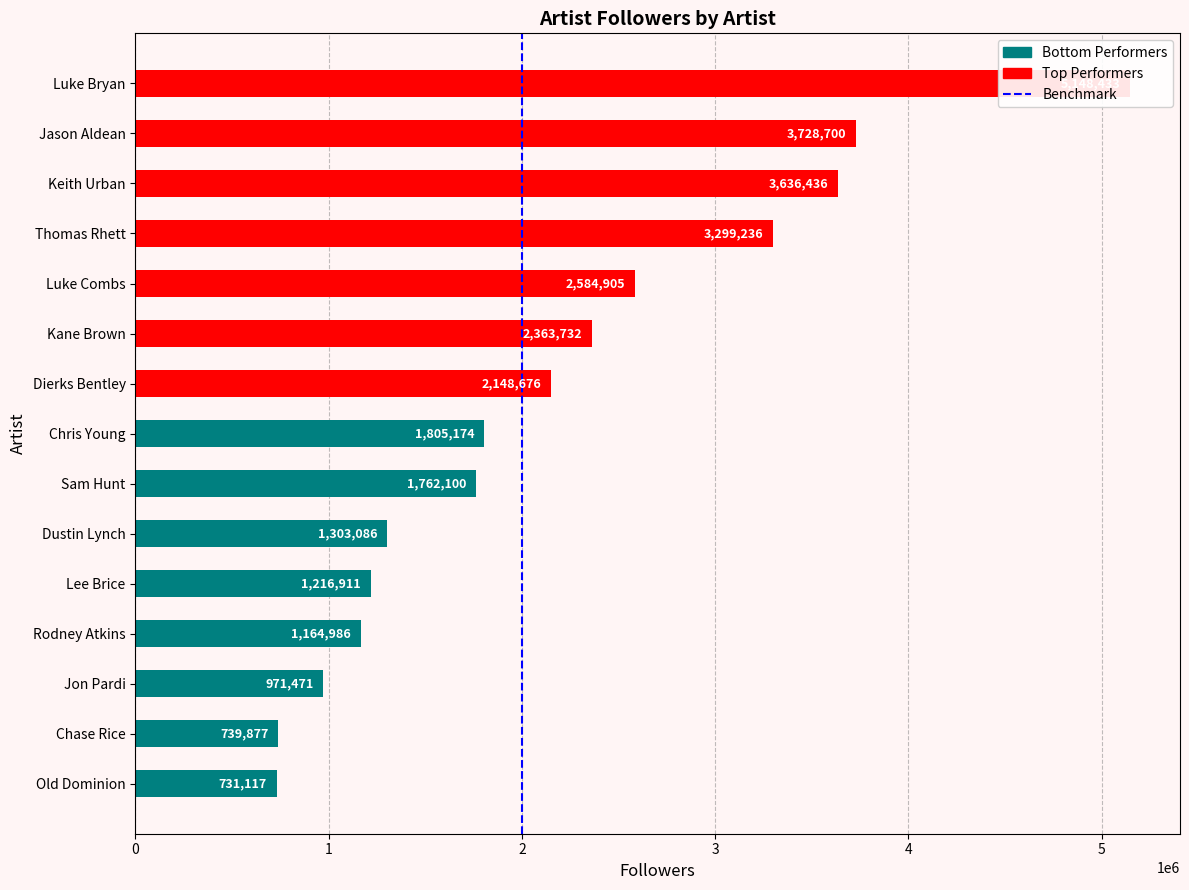

Does the chart contain stacked bars?

No